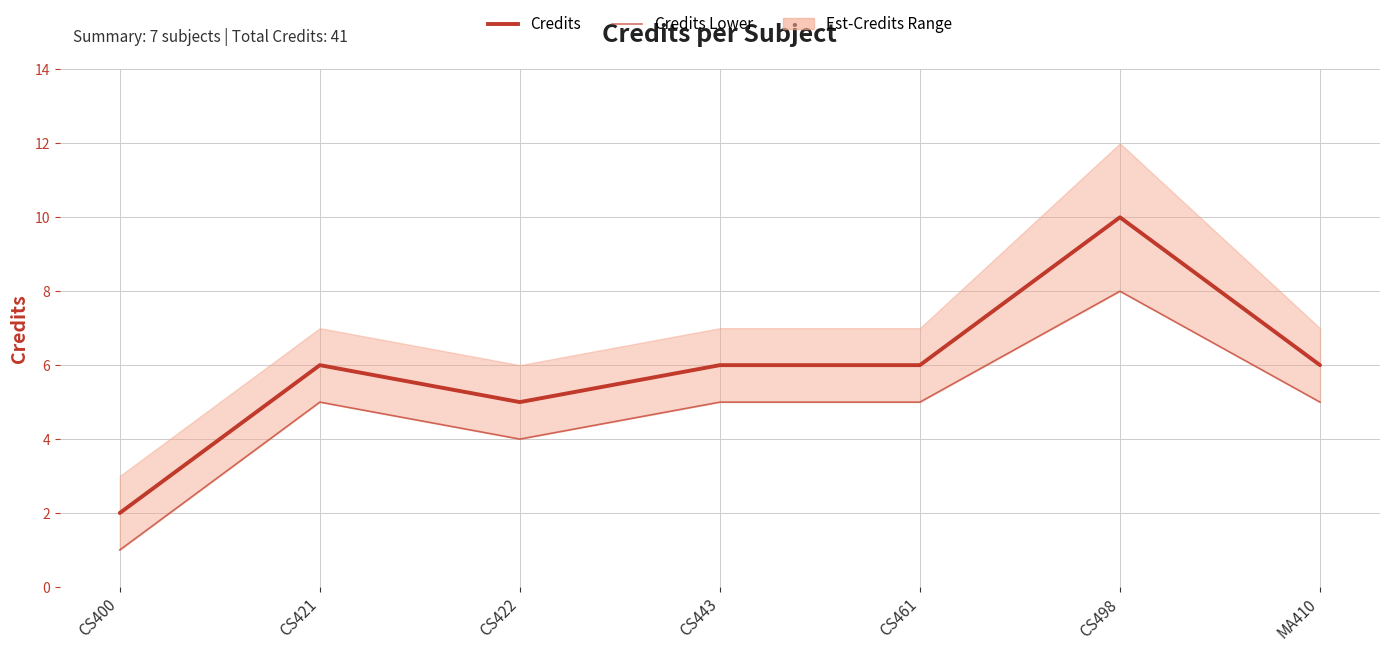

Rank the series at CS461 from highest to lowest value.

Credits, Credits Lower